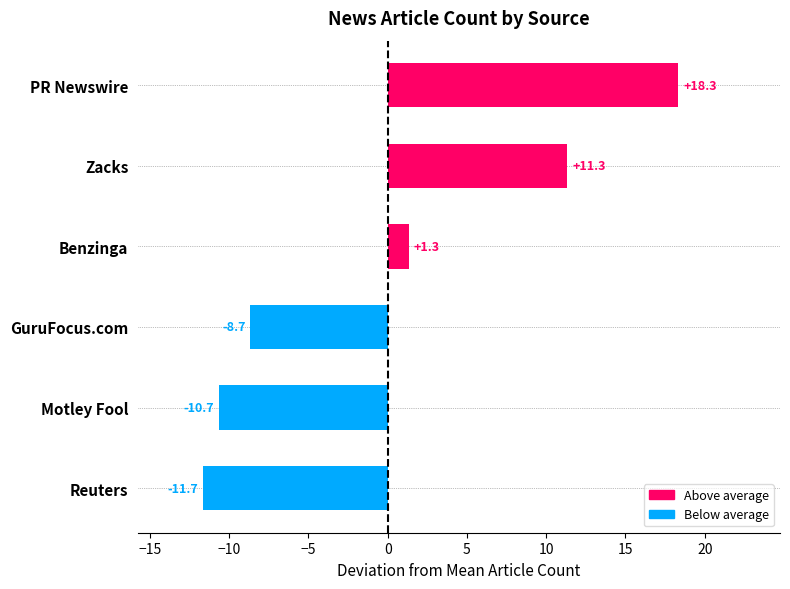

Count the number of categories in the chart.

6